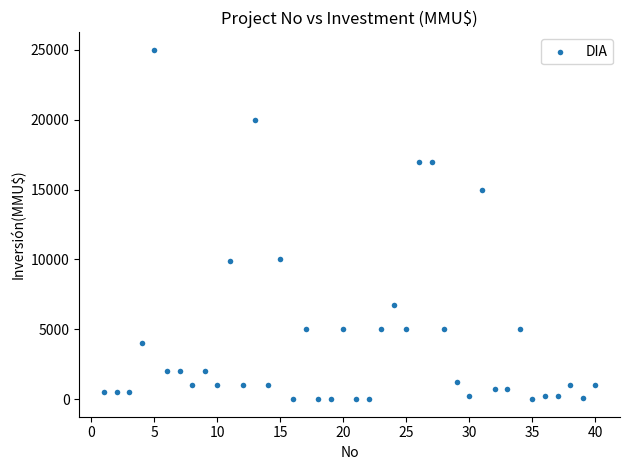

What is the range of Y values (max minus min)?

25000